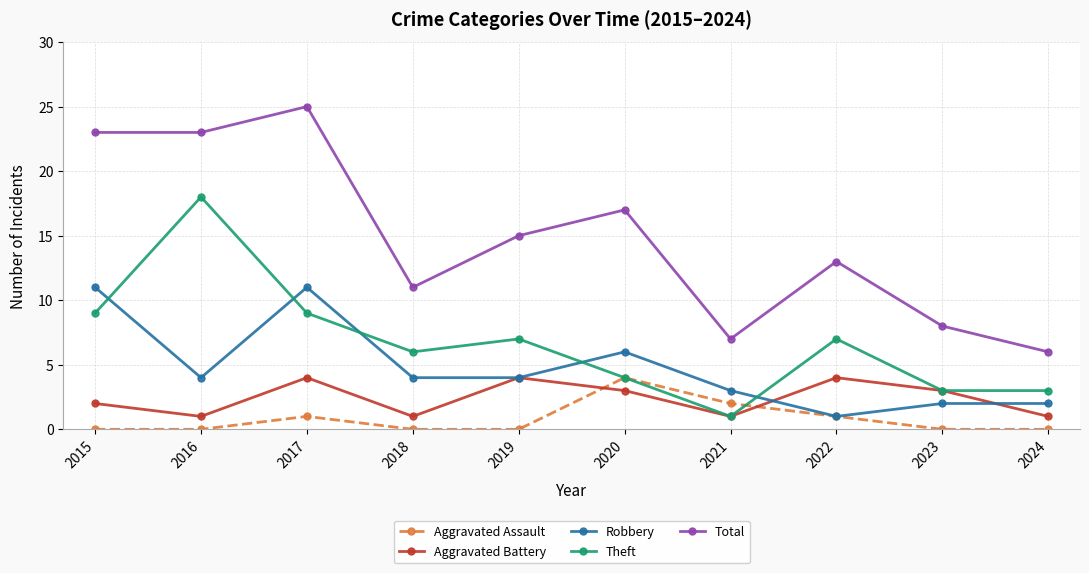

In Total, how many points are higher than both neighbors (excluding endpoints)?

3